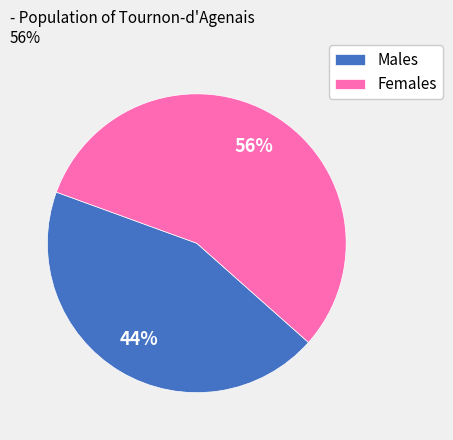

Count the number of slices in the pie.

2